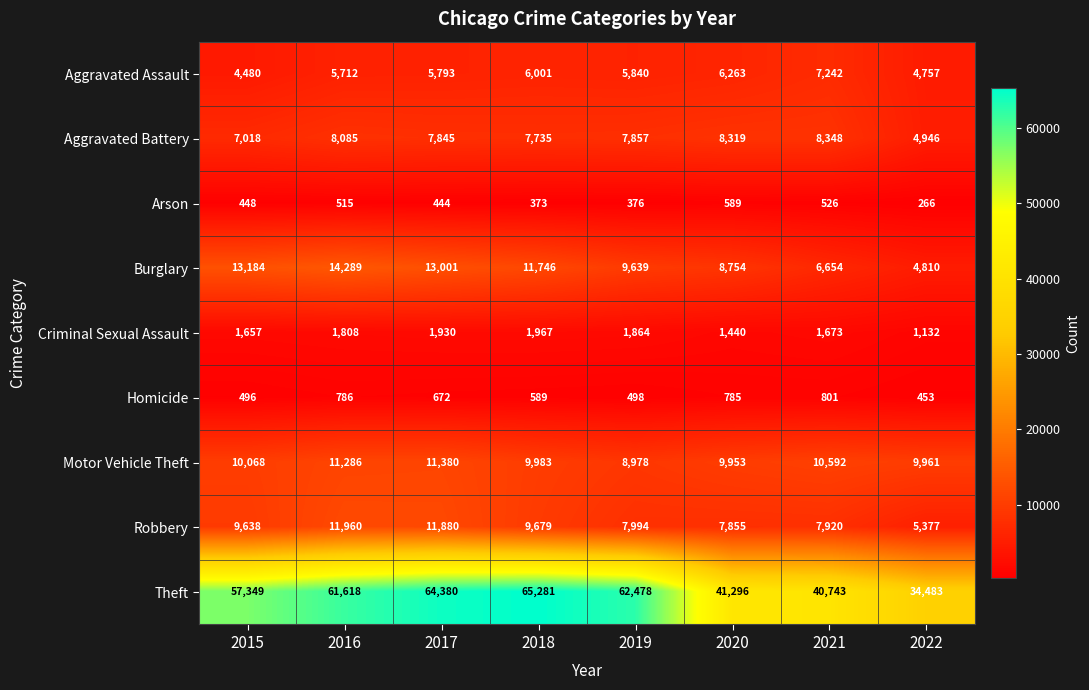

How many series are shown in this chart?

9